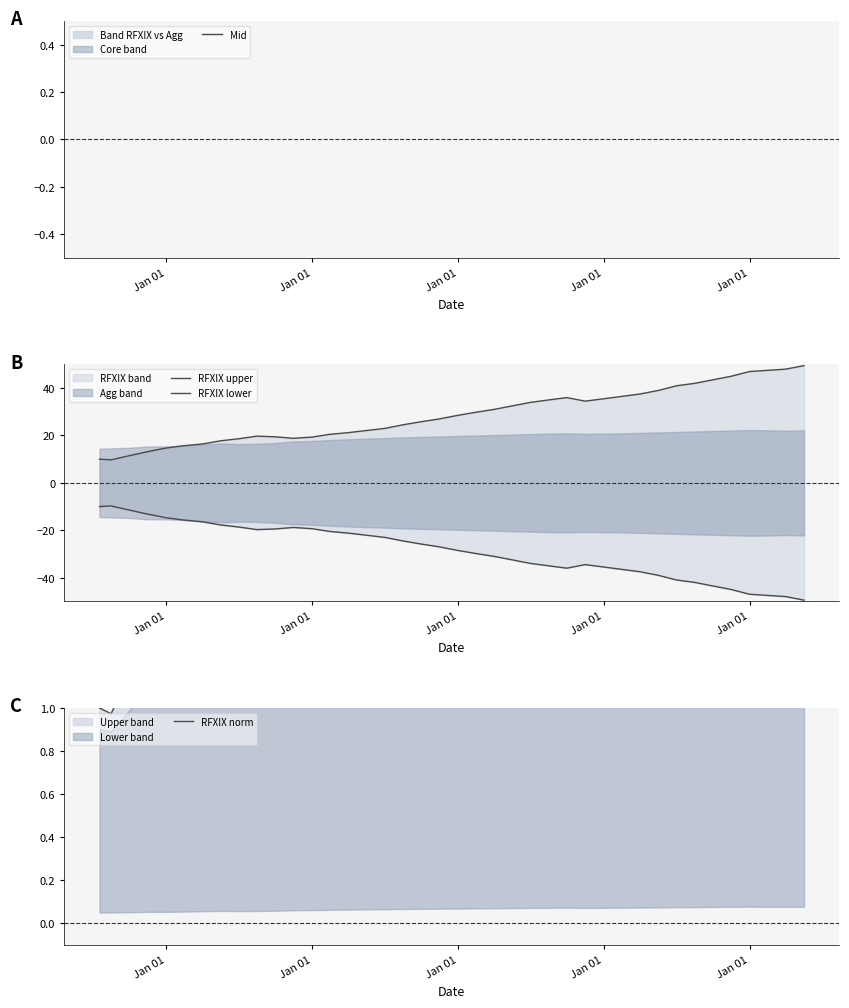

Is the value of RFXIX lower at 26 greater than the value of RFXIX norm at 20?

No